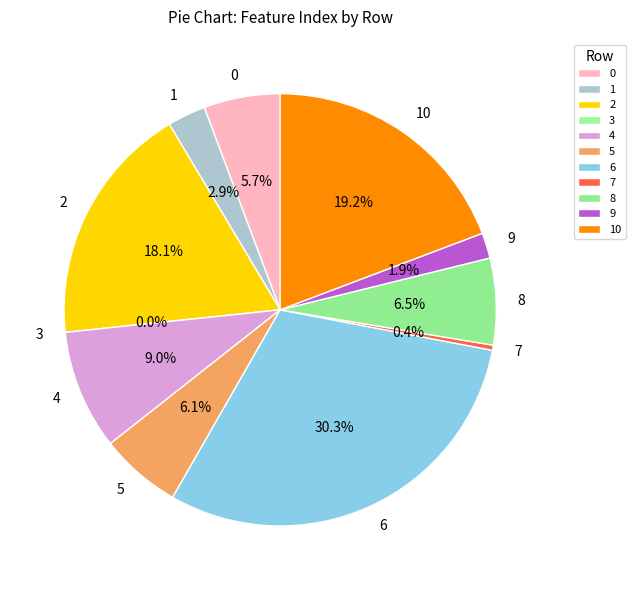

Rank the categories by value from lowest to highest.

3, 7, 9, 1, 0, 5, 8, 4, 2, 10, 6